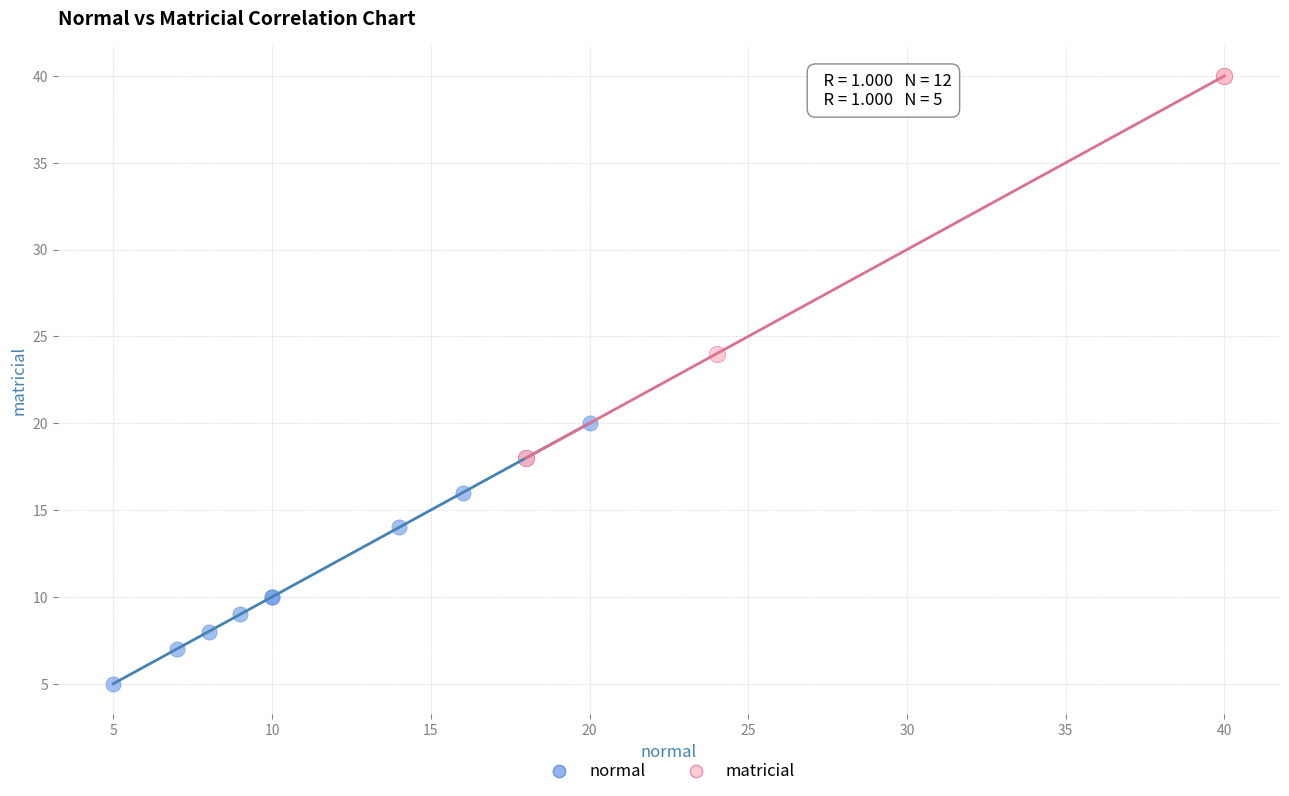

Which series contains the highest Y value?

matricial